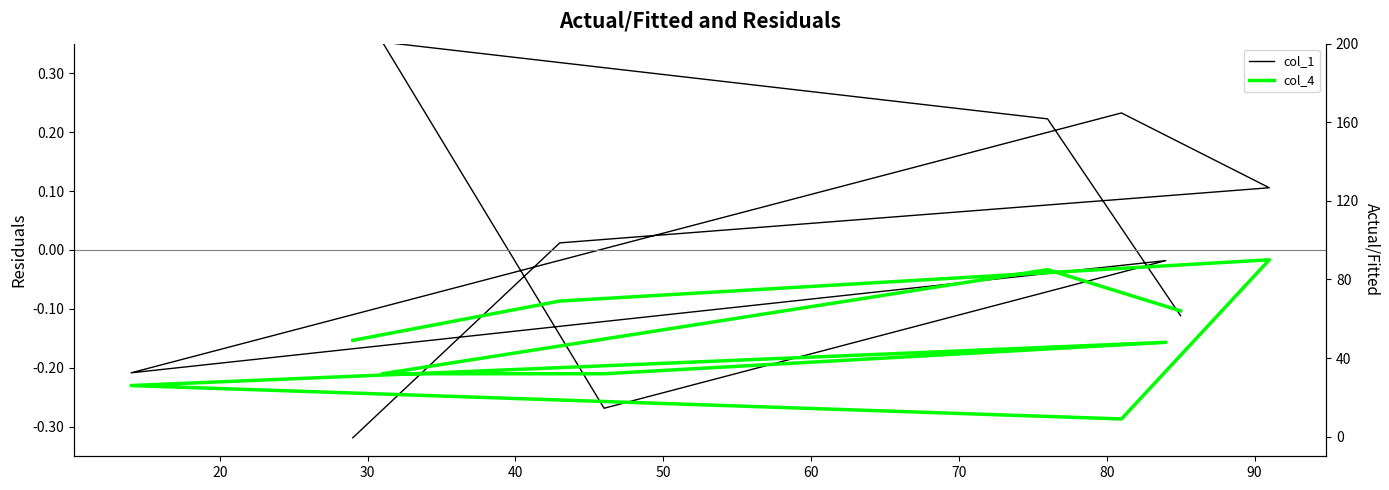

Does the chart display data point markers on the line(s)?

No